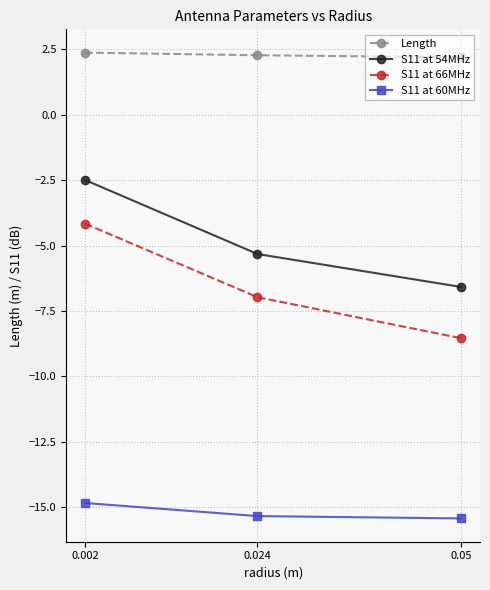

Is it true that S11 at 66MHz equals -6.4 at 0.002?

False